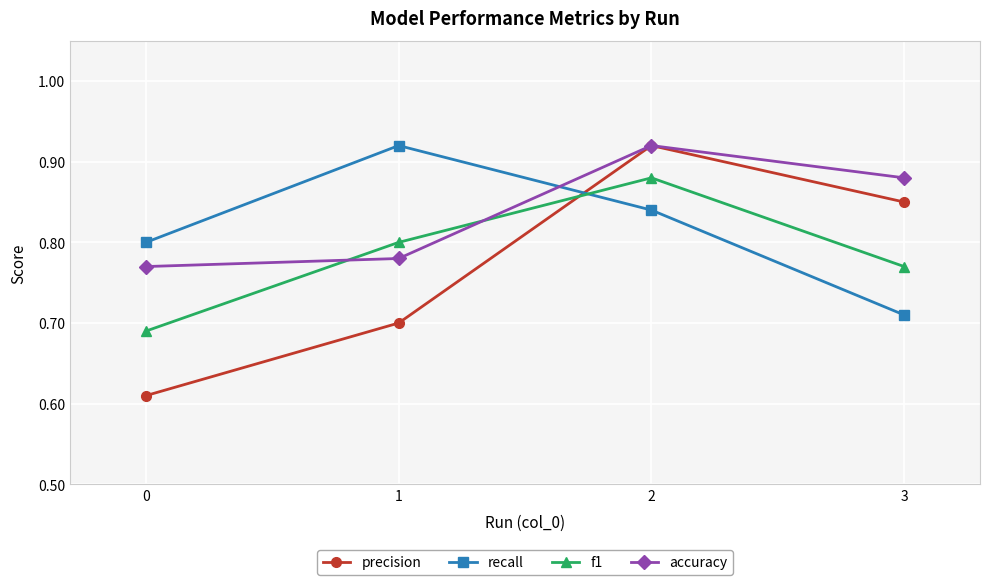

Which series ends up on top after the final intersection of accuracy and recall?

accuracy